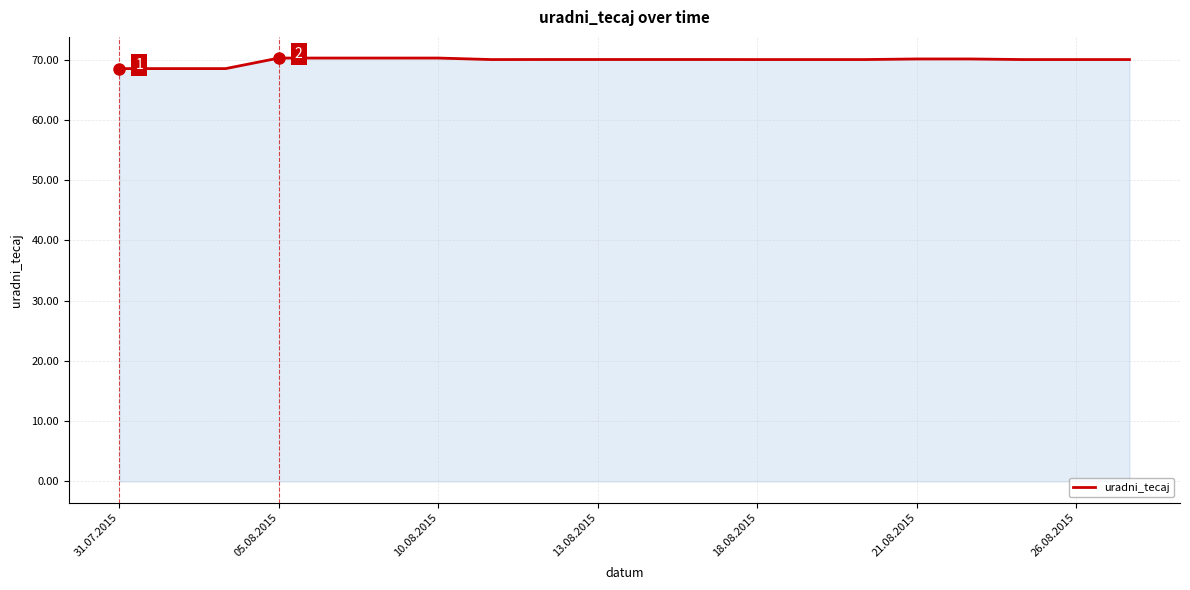

What is the minimum value shown in the chart?

68.5